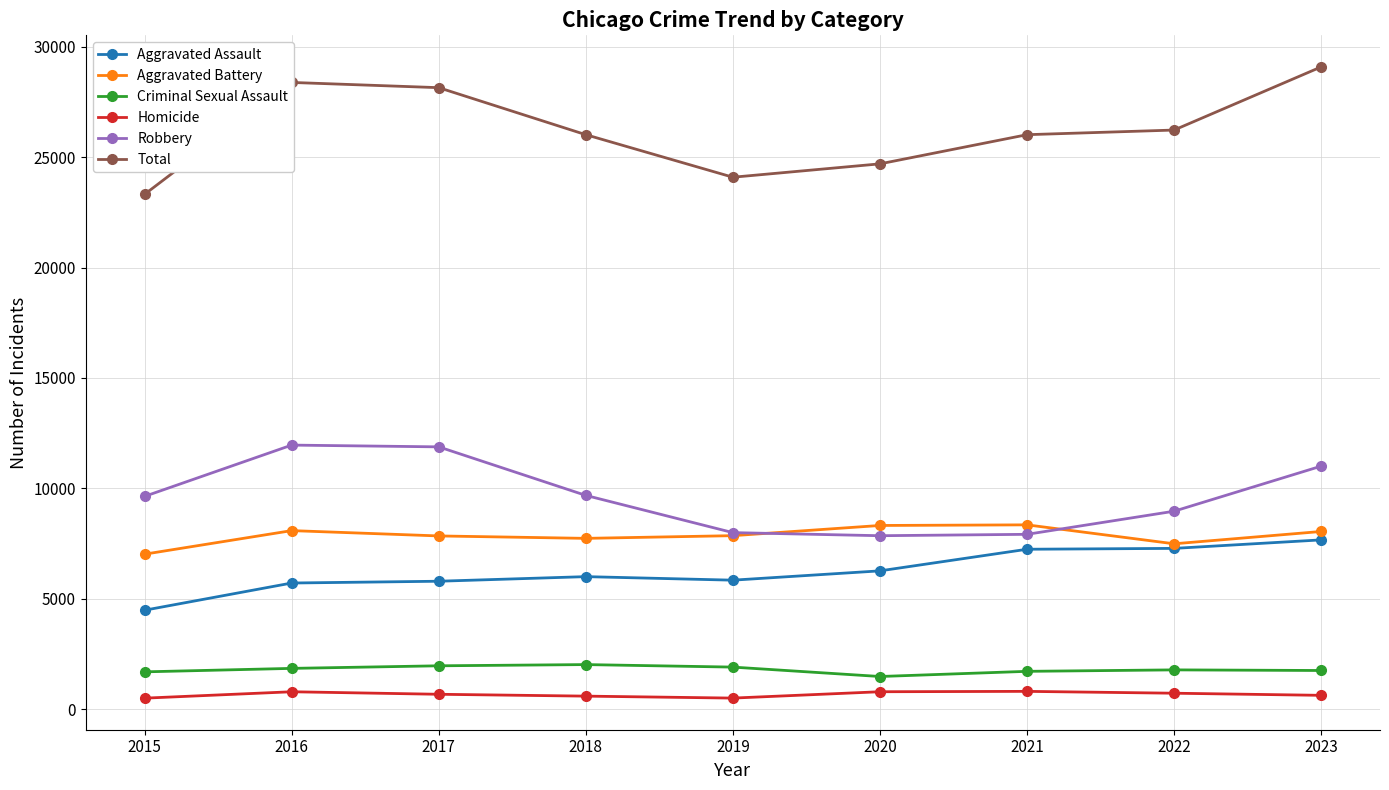

Which series has the largest range (max minus min)?

Total